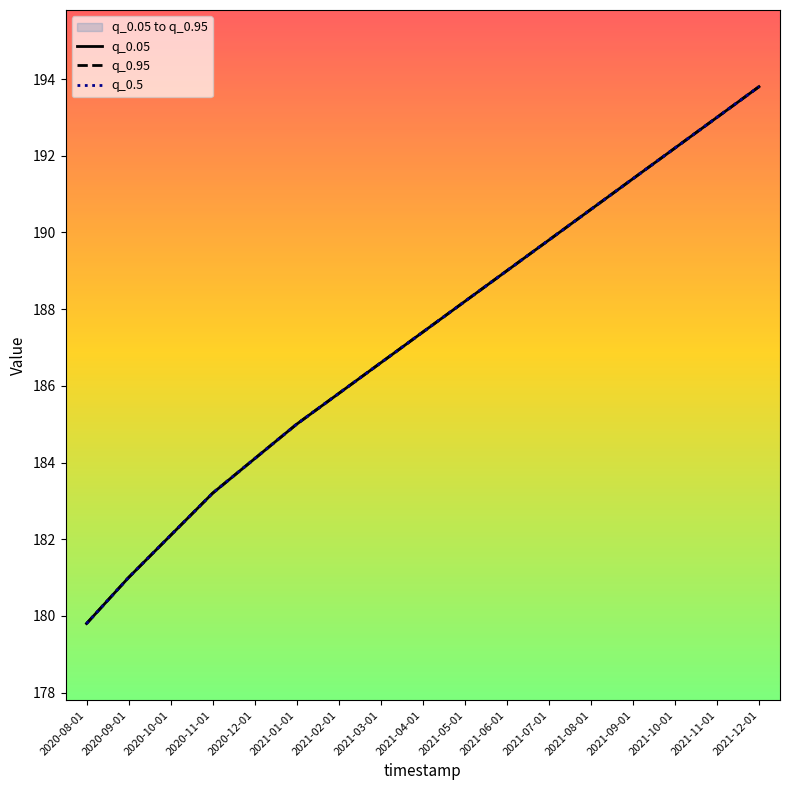

How many series are shown in this chart?

3